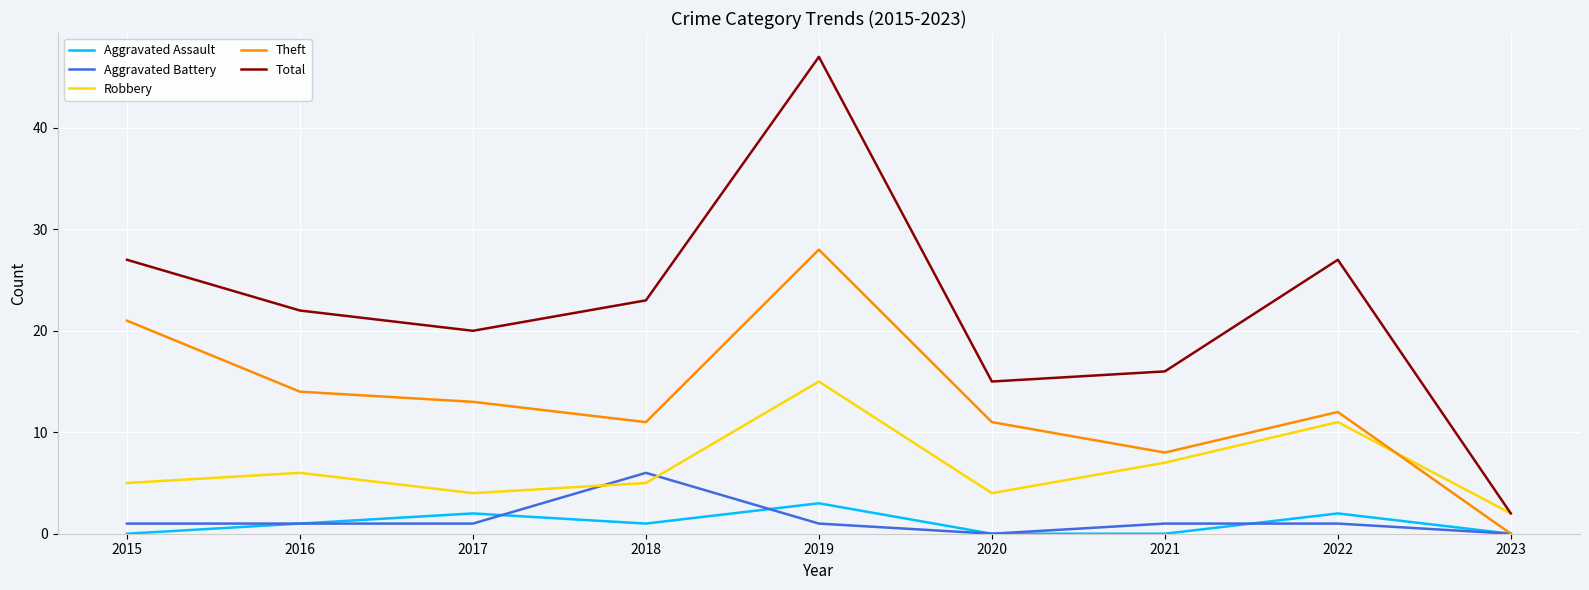

Read the Robbery value at 2020.

4